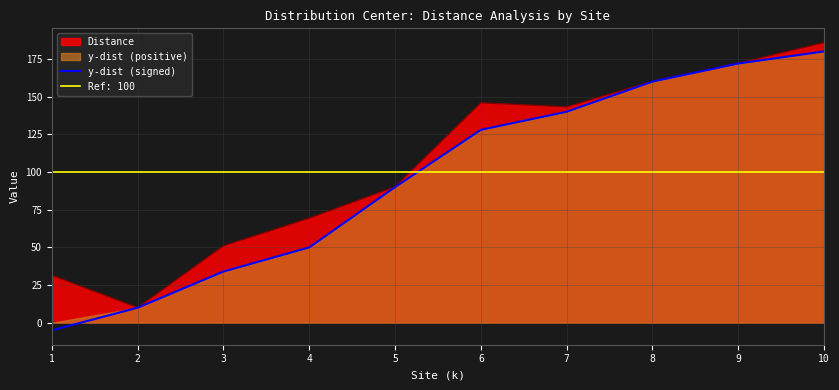

The chart shows a value of -5 at 1. True or false?

True